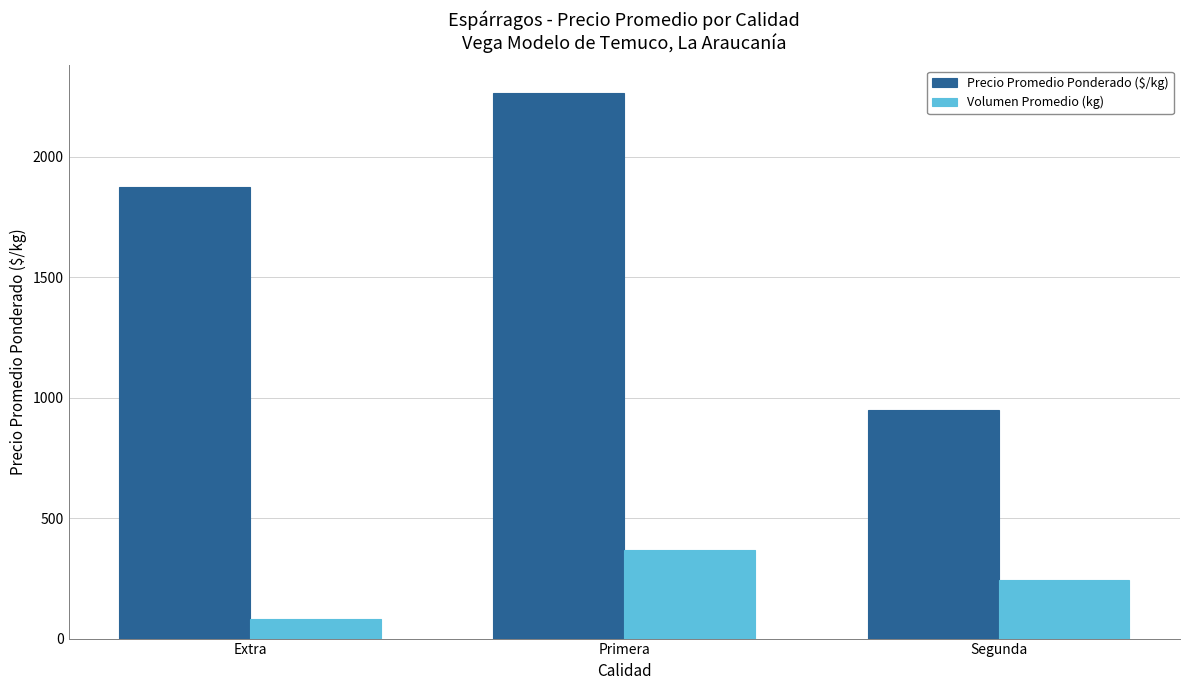

At which label does Precio Promedio Ponderado ($/kg) reach its minimum?

Segunda